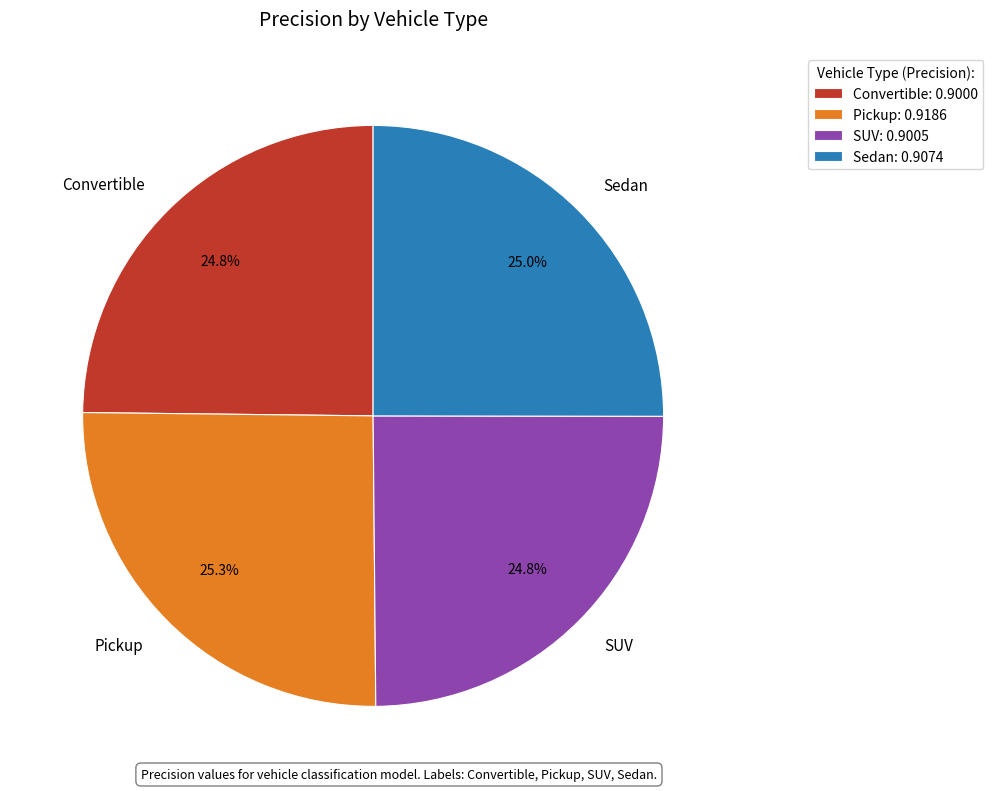

How much of the chart is everything except Sedan?

75.0%